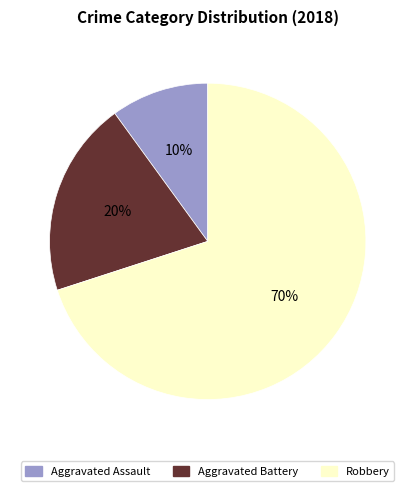

Which category has the smallest portion of the pie?

Aggravated Assault